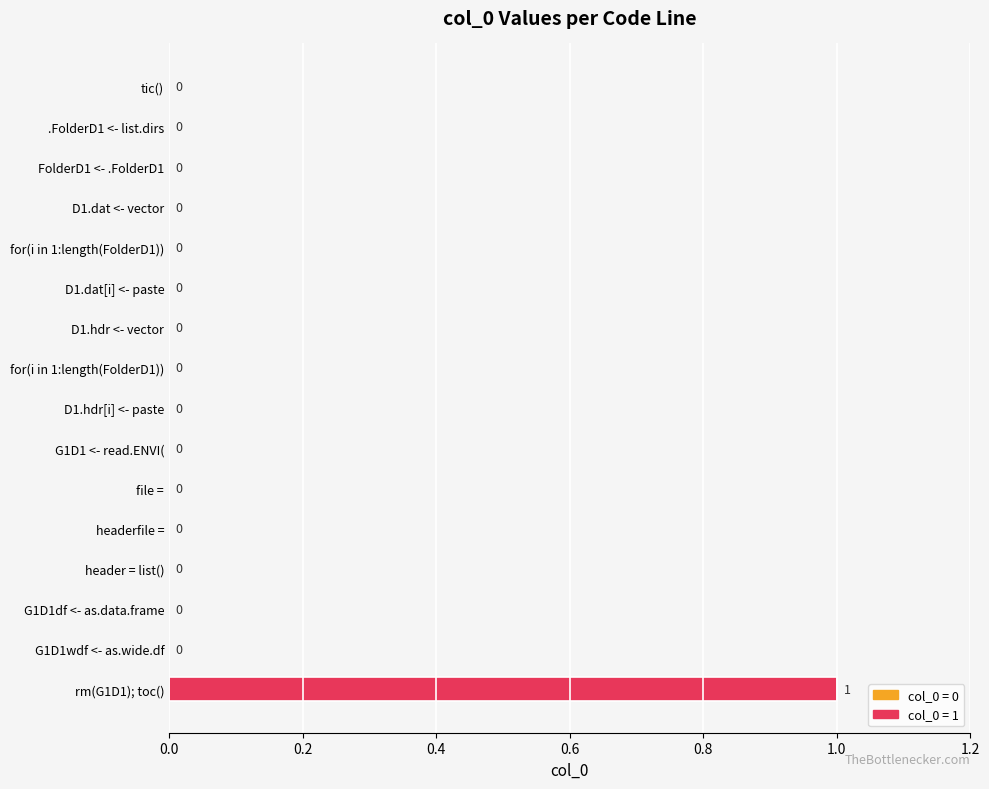

Are the bars horizontal?

Yes